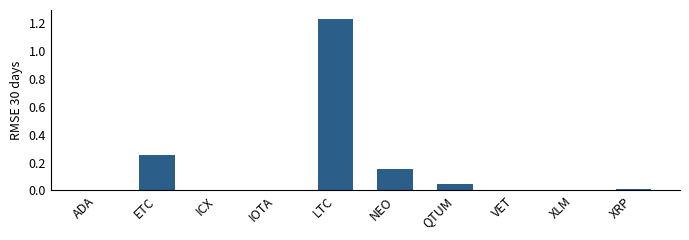

At which category does the chart reach its peak across all series?

LTC